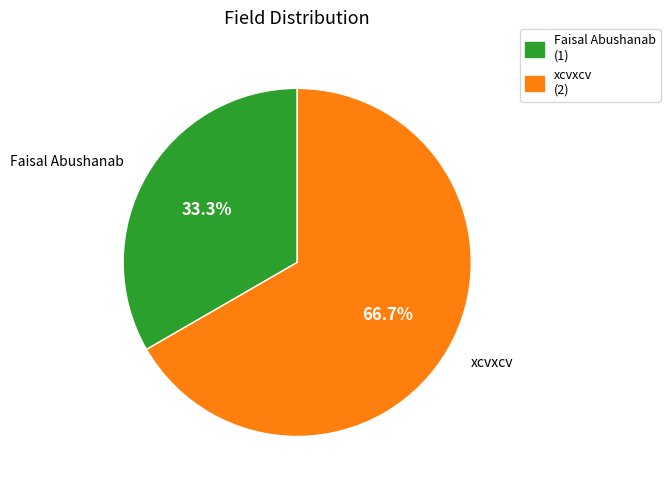

To the nearest percent, what portion does Faisal Abushanab represent?

33%